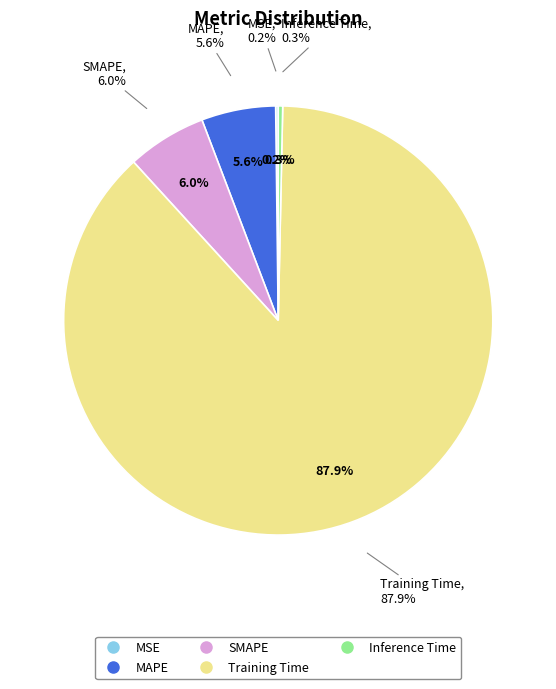

Which category has the biggest portion of the pie?

Training Time